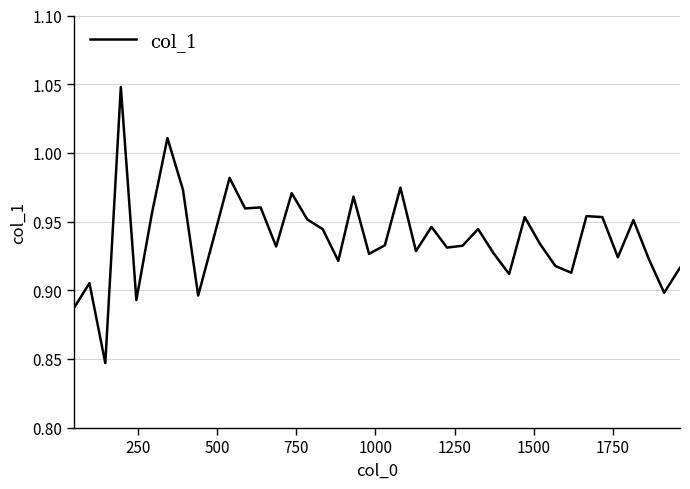

What is the value of the 11th point from the left?

1.0